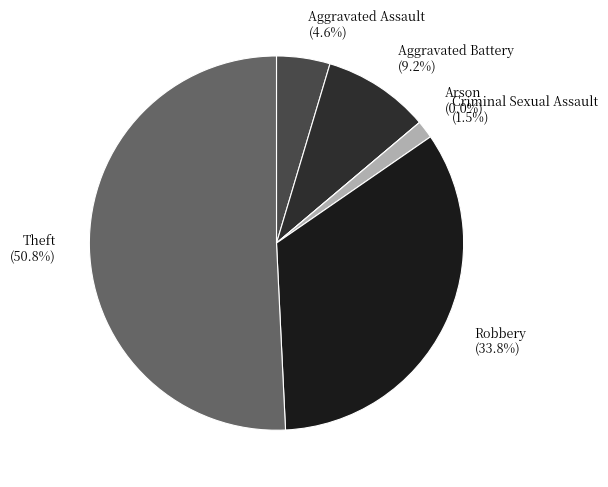

Combined, do Arson and Aggravated Battery account for over 50%?

No